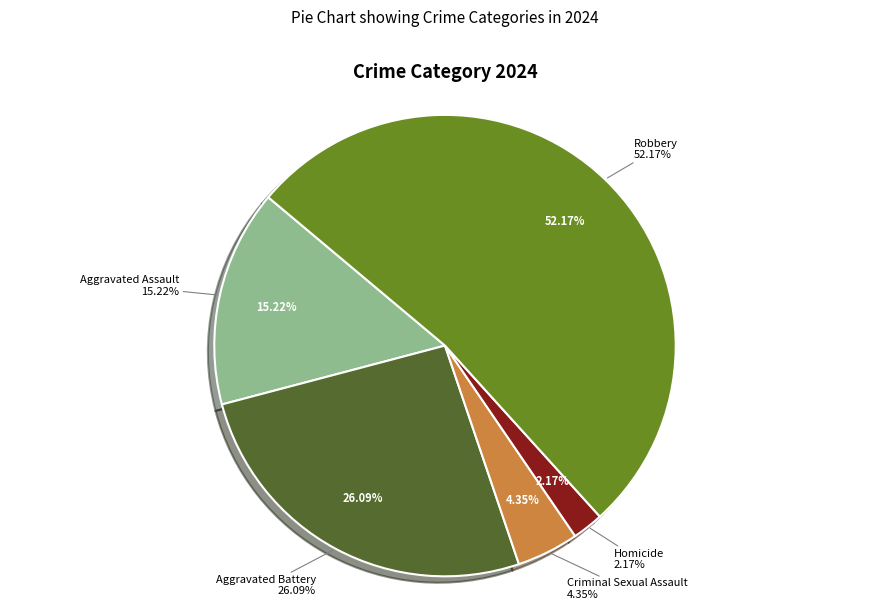

Rank the categories by value from highest to lowest.

Robbery, Aggravated Battery, Aggravated Assault, Criminal Sexual Assault, Homicide